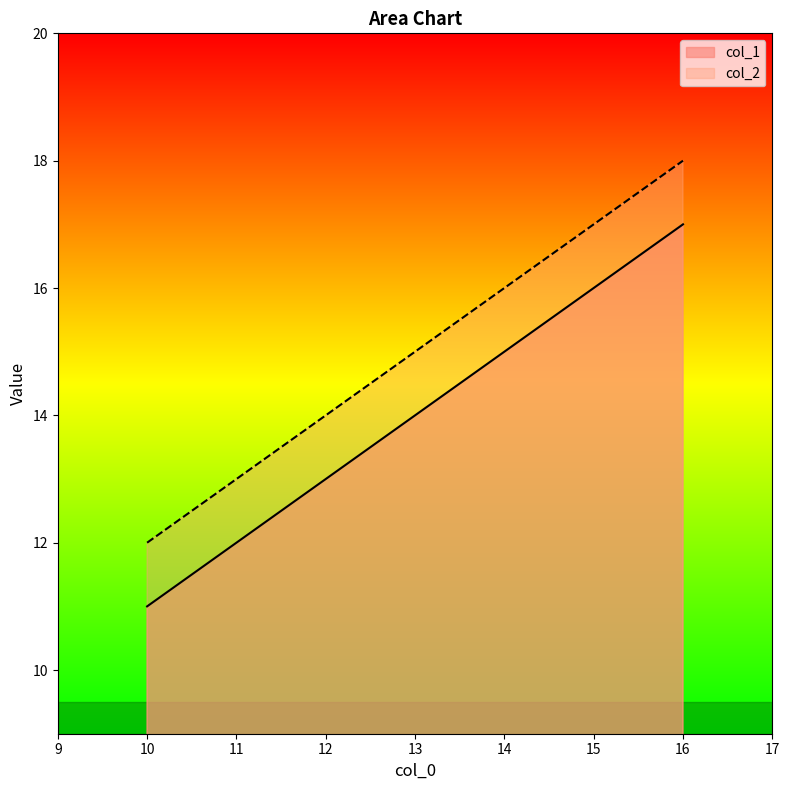

Which series has the widest spread of values?

col_1